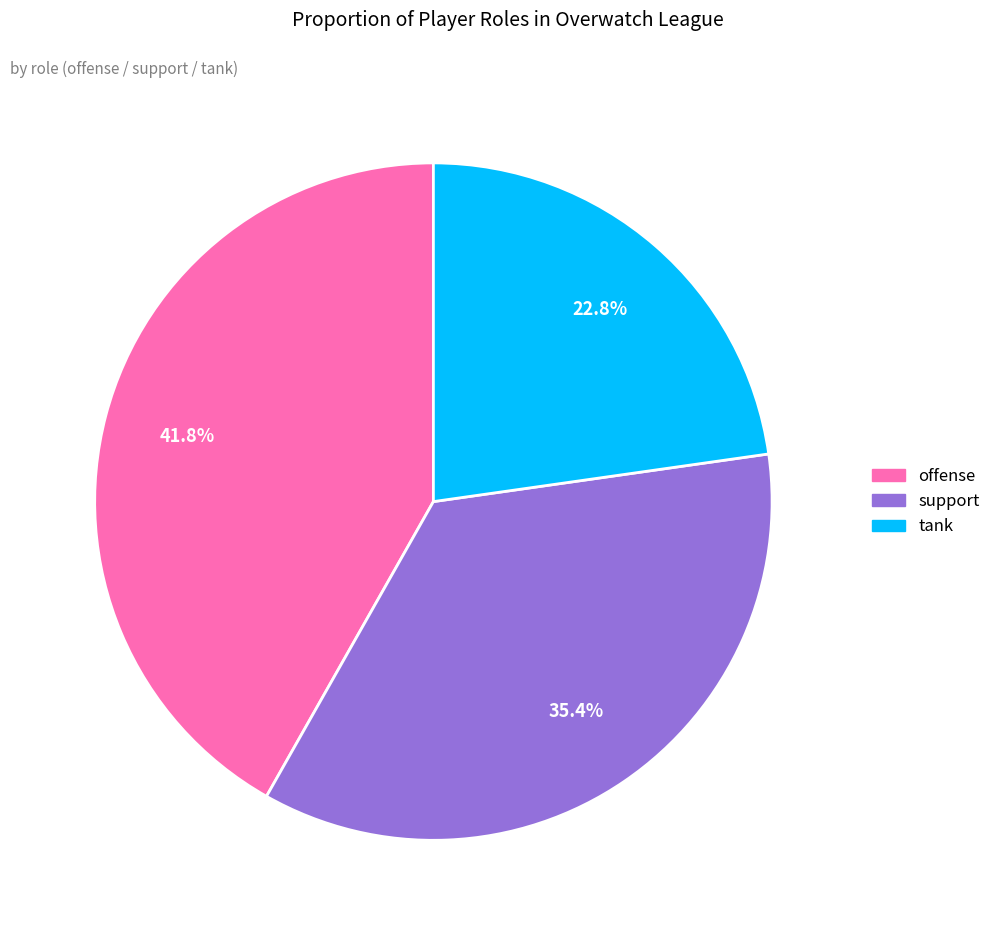

Is there any slice that represents more than half of the pie?

No